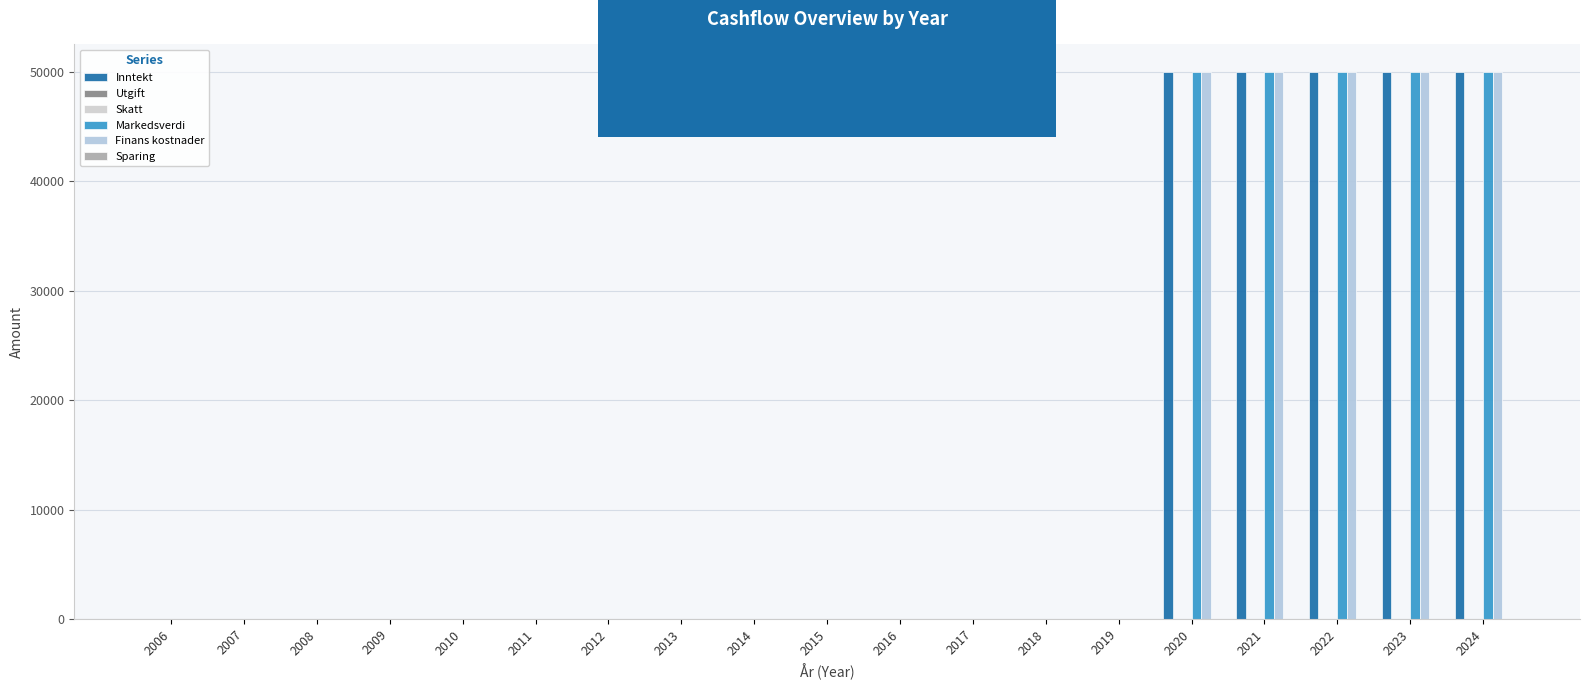

True or false: Sparing has a value of 0 at 2006.

True